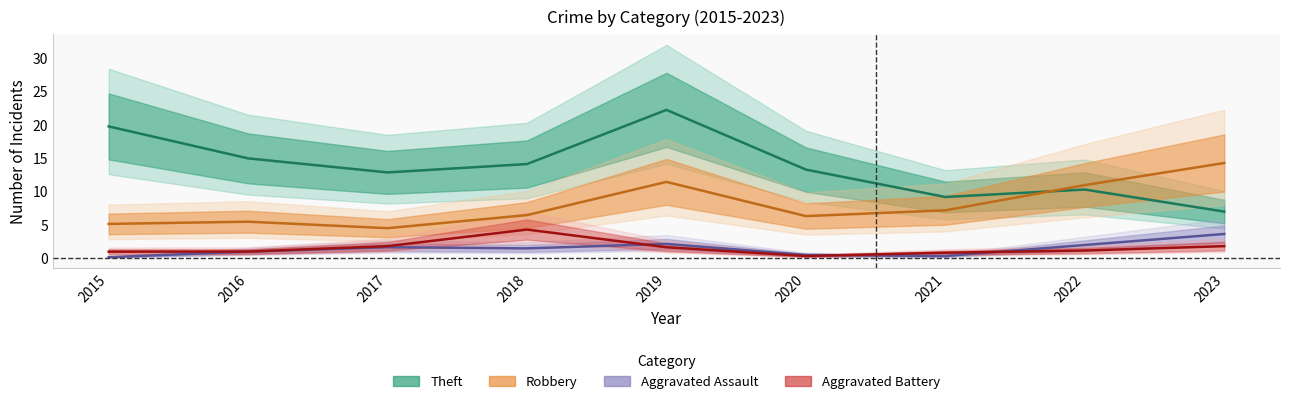

True or false: Aggravated Assault and Theft intersect in this chart.

False